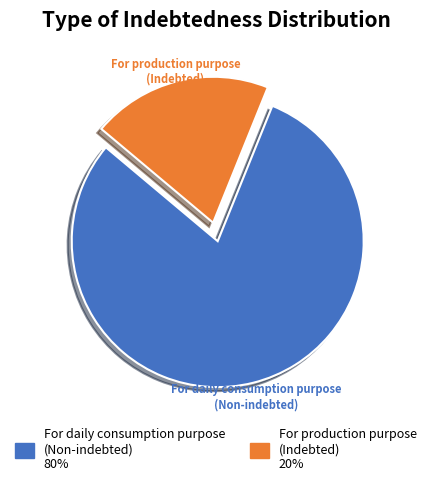

To the nearest percent, what is the difference between the largest and smallest slice percentages?

60%